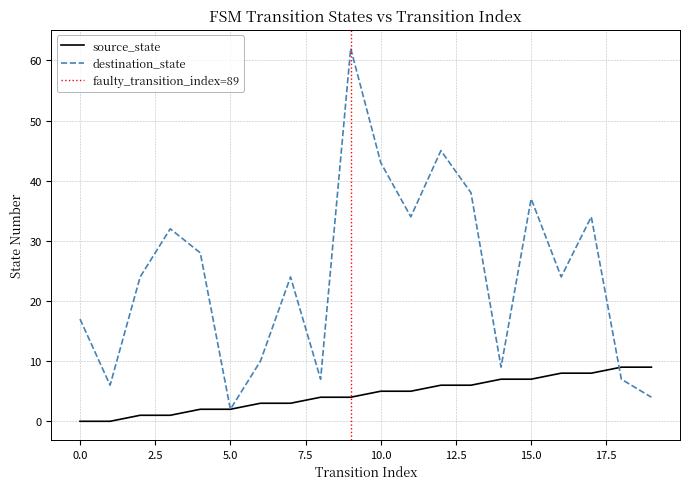

True or false: source_state has a value of -4 at 1.

False